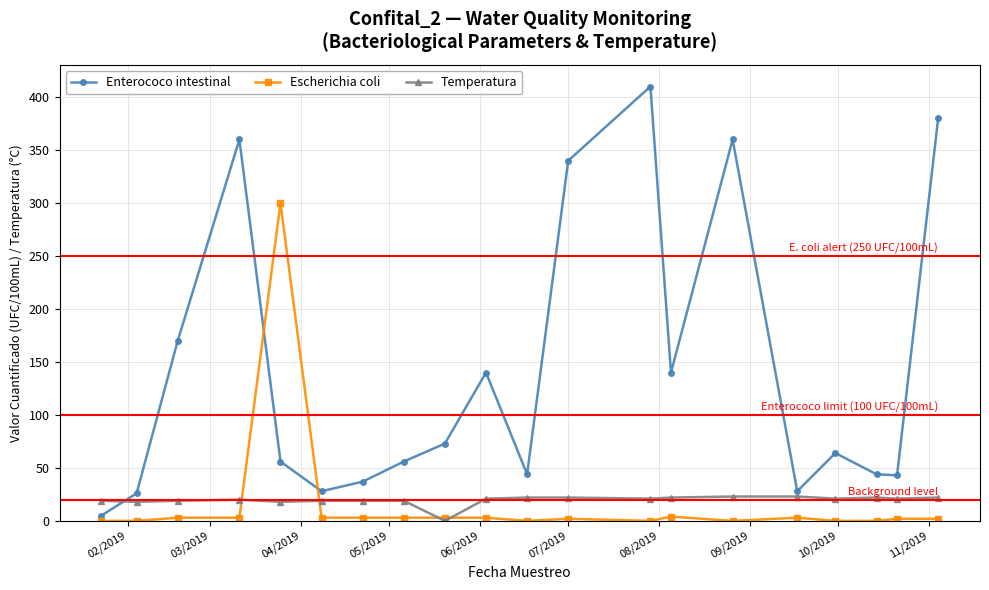

True or false: Escherichia coli has more than 1 points higher than both neighbors.

True